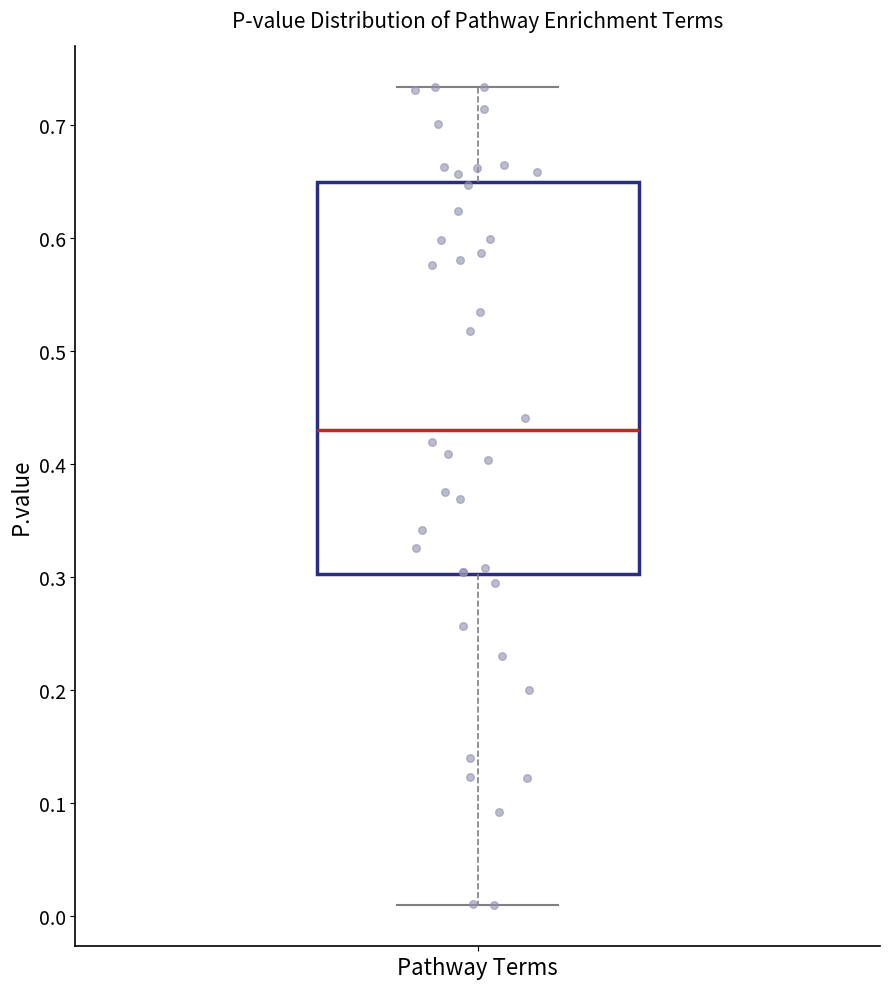

Transcribe this box plot: give where the median line is, the range the box spans, and where the two whiskers end, as read against the y-axis. The values are not printed on the chart, so give them approximately, as read against the axis.

median 0.43, box 0.30 to 0.65, whiskers 0.01 to 0.73